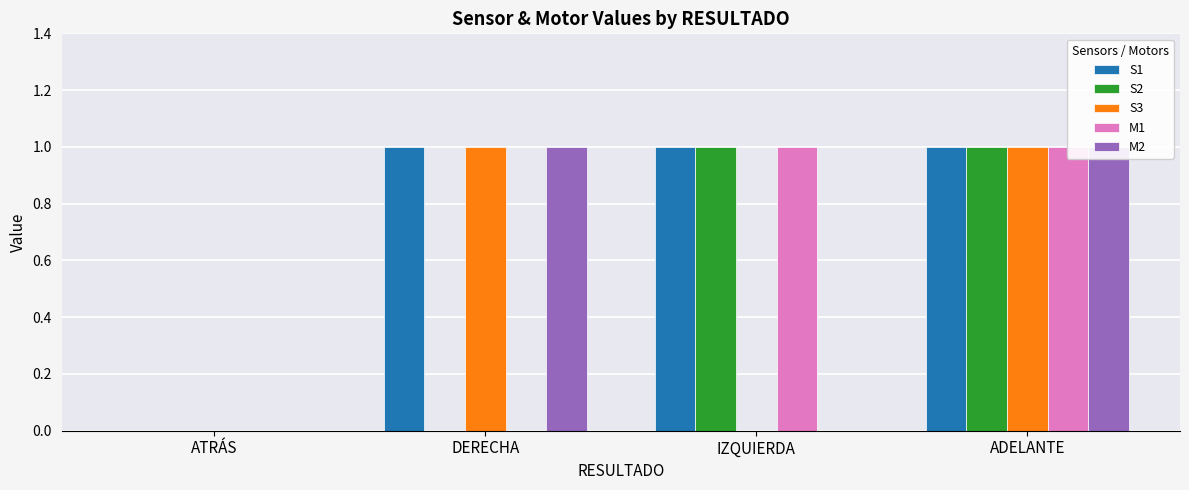

Is the value of S1 at ADELANTE greater than the value of S3 at DERECHA?

No